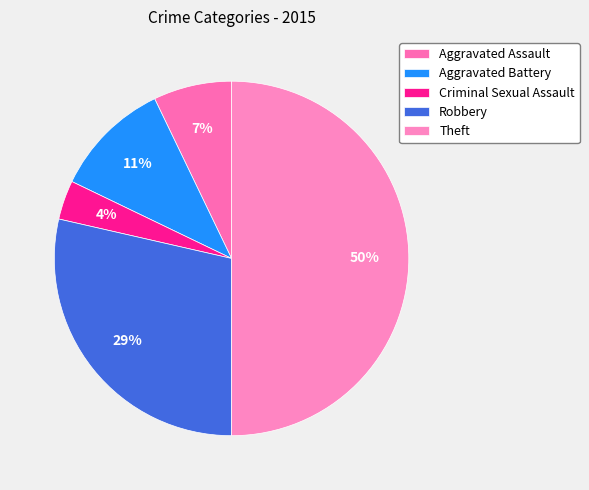

How much of the chart is everything except Criminal Sexual Assault?

96.4%